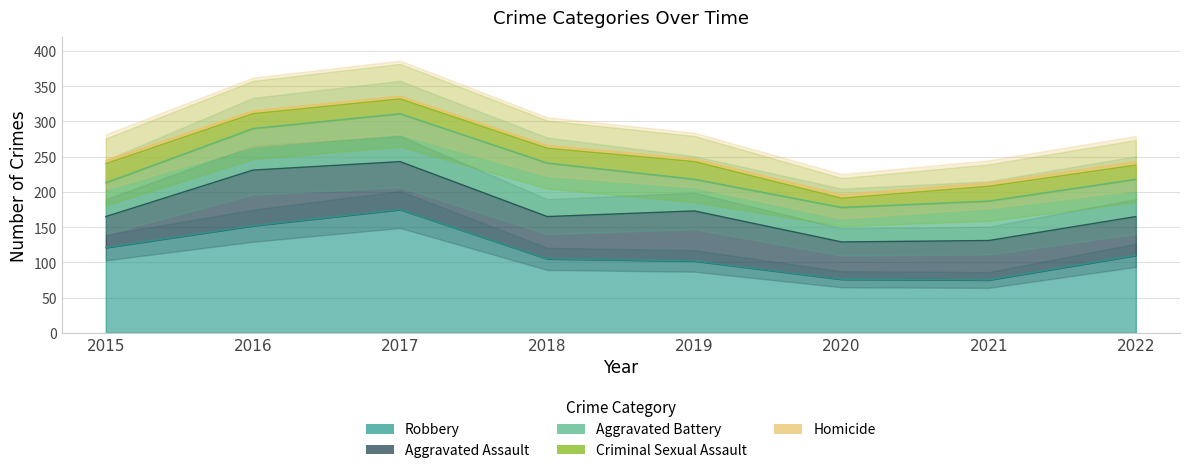

What is the sum of the Criminal Sexual Assault values at 2015 and 2021?

48